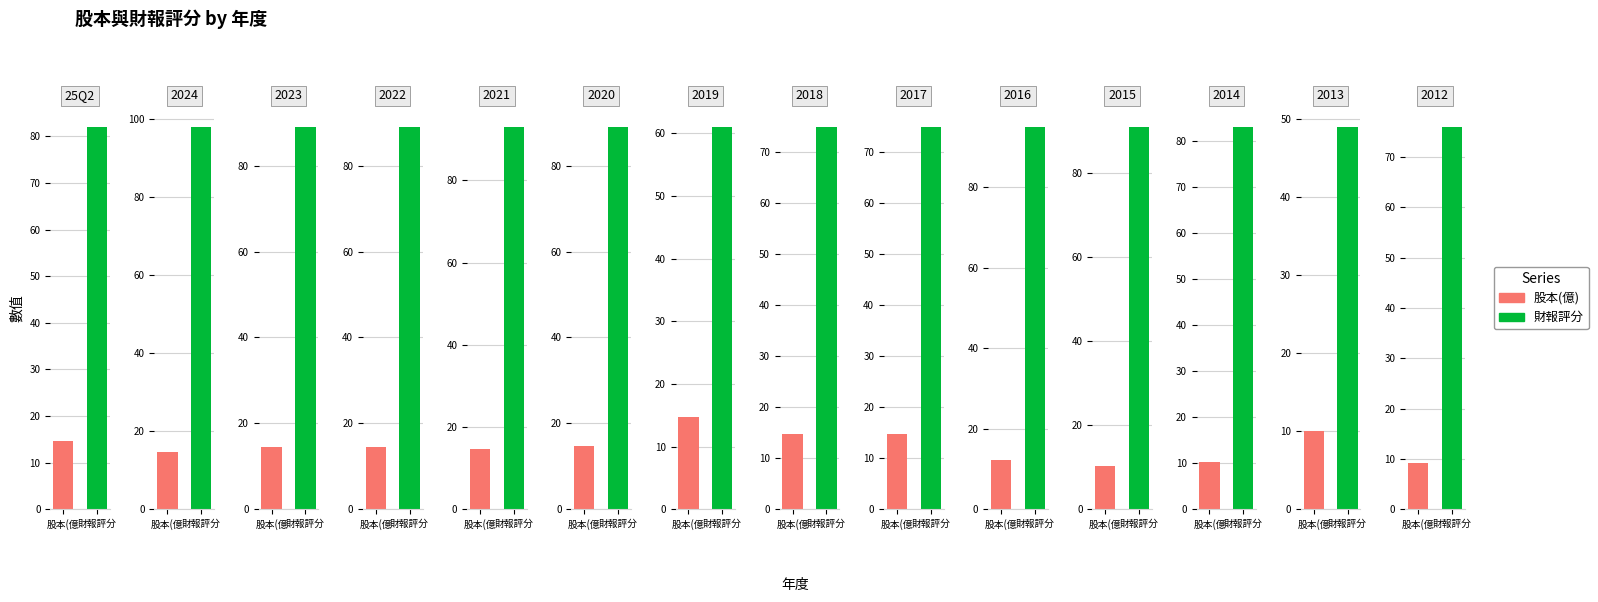

Reading left to right, list all the values displayed in this chart.

股本(億): 14.6	14.6	14.6	14.6	14.7	14.7	14.7	14.7	14.7	12.2	10.2	10.2	10.0	9.2
財報評分: 82.0	98.0	89.0	89.0	93.0	89.0	61.0	75.0	75.0	95.0	91.0	83.0	49.0	76.0